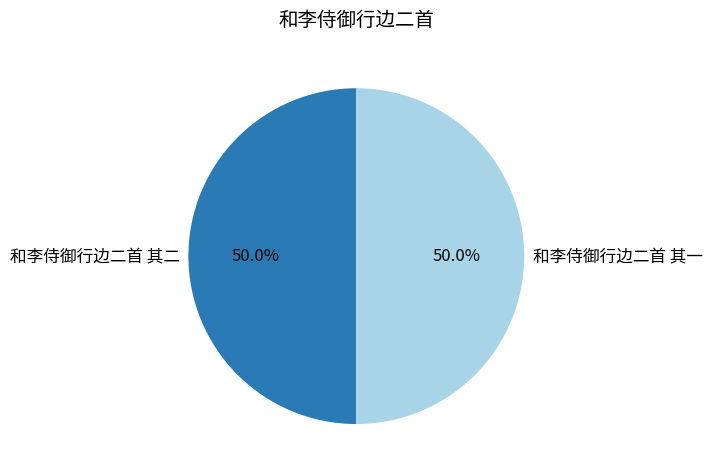

Is it true that 和李侍御行边二首 其二 is 50% of the pie?

True